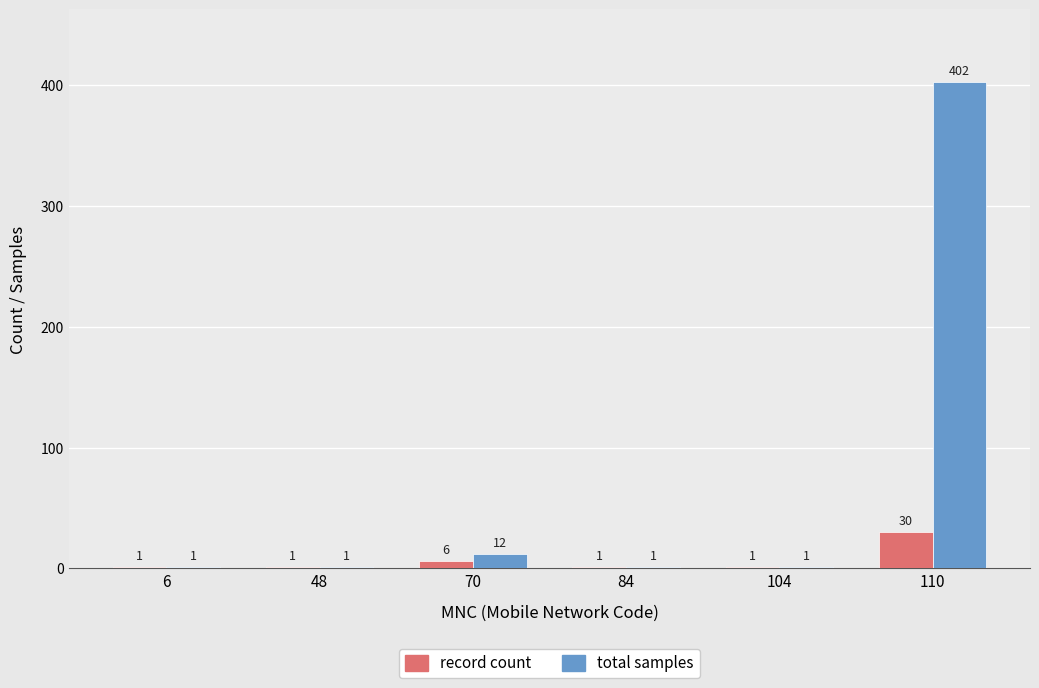

What is the sum of all total samples values?

418